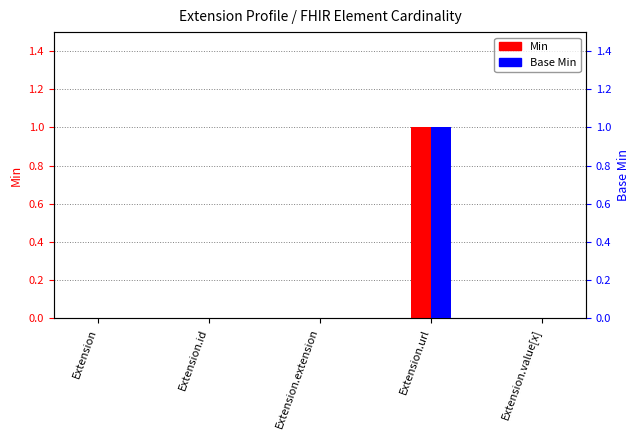

Rank the categories by Base Min value from highest to lowest.

Extension.url, Extension, Extension.id, Extension.extension, Extension.value[x]